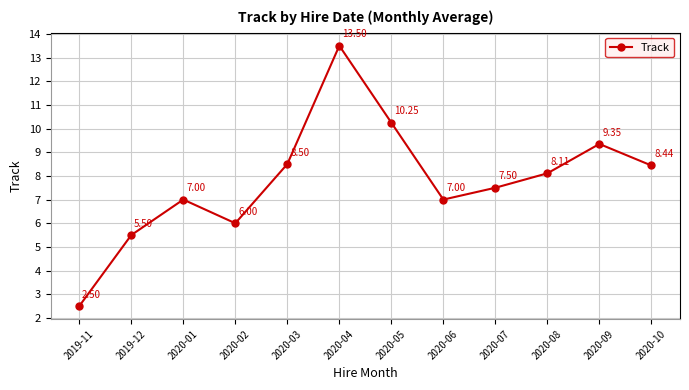

How many interior local peaks (higher than both neighbors) does the data have?

3